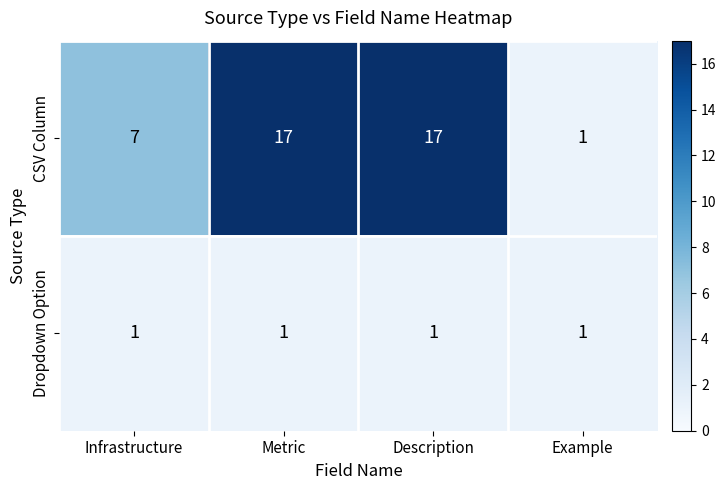

Between Infrastructure and Metric, which series saw the biggest shift?

CSV Column